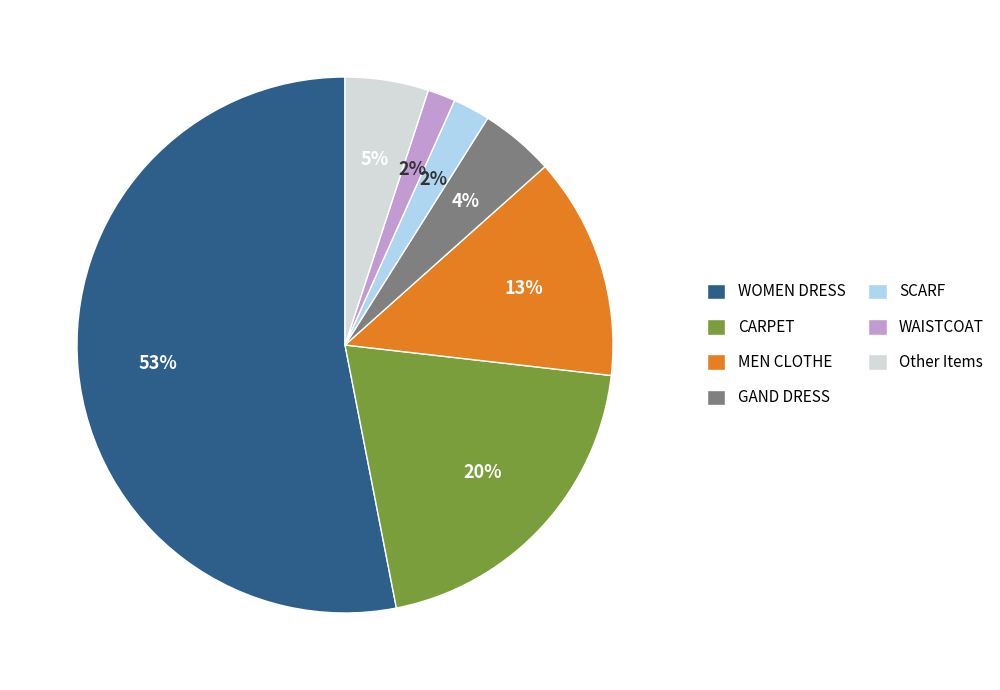

How many segments does this pie chart have?

7